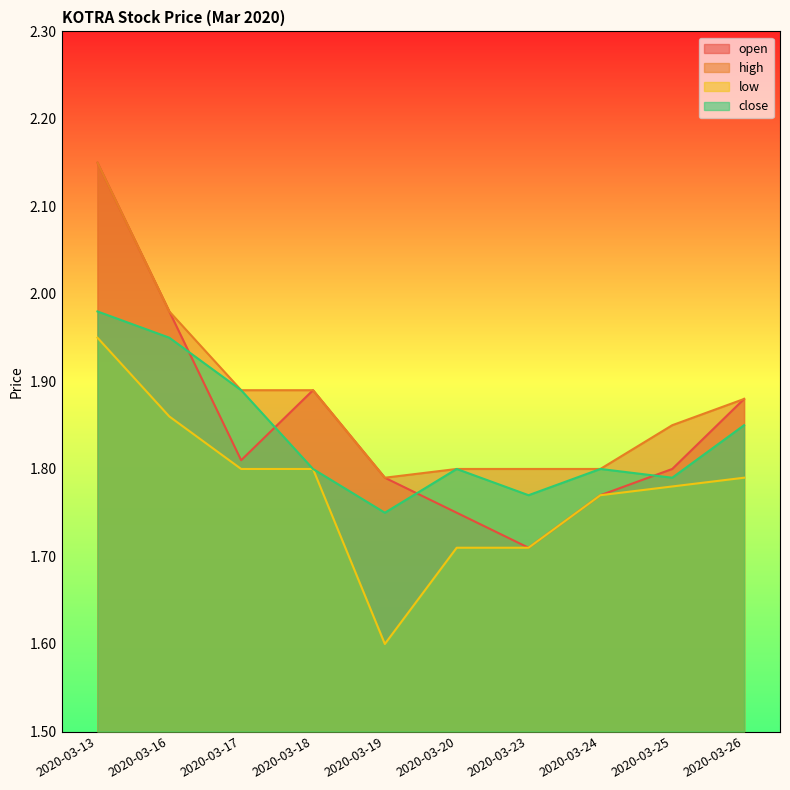

Between 2020-03-26 and 2020-03-19, which is larger?

2020-03-26